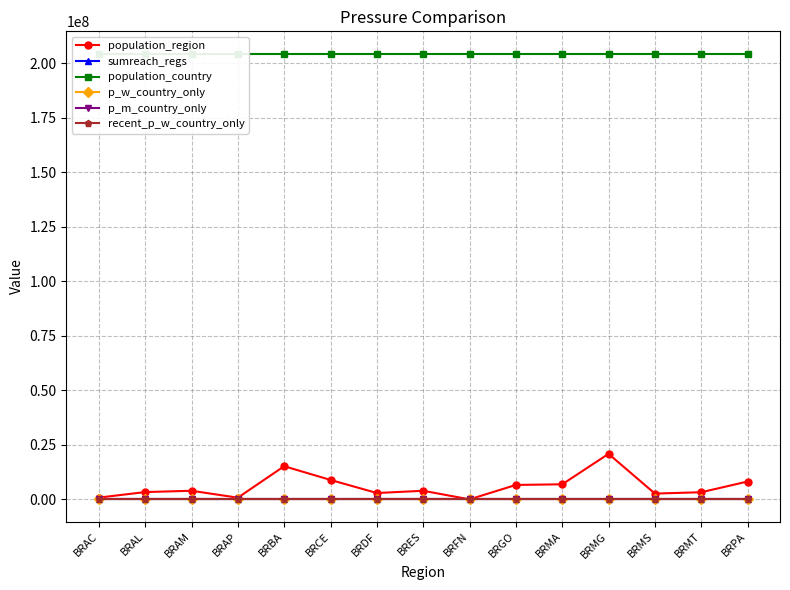

What position from the left is BRMA?

11